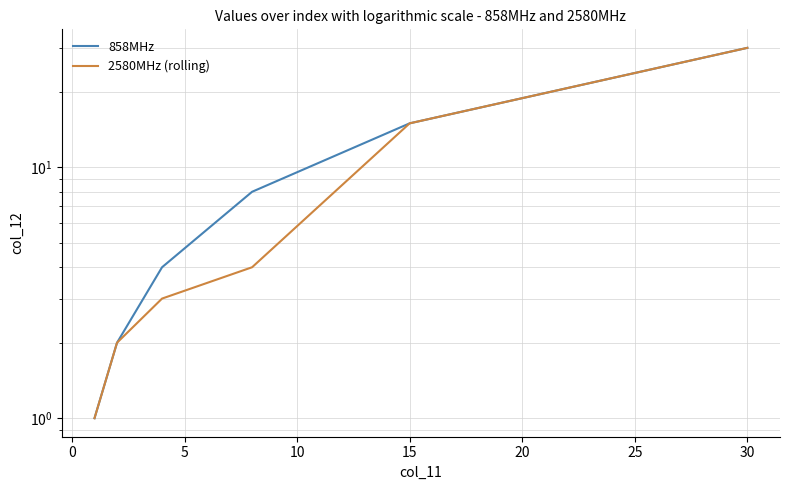

At how many categories does at least one series exceed 15?

1